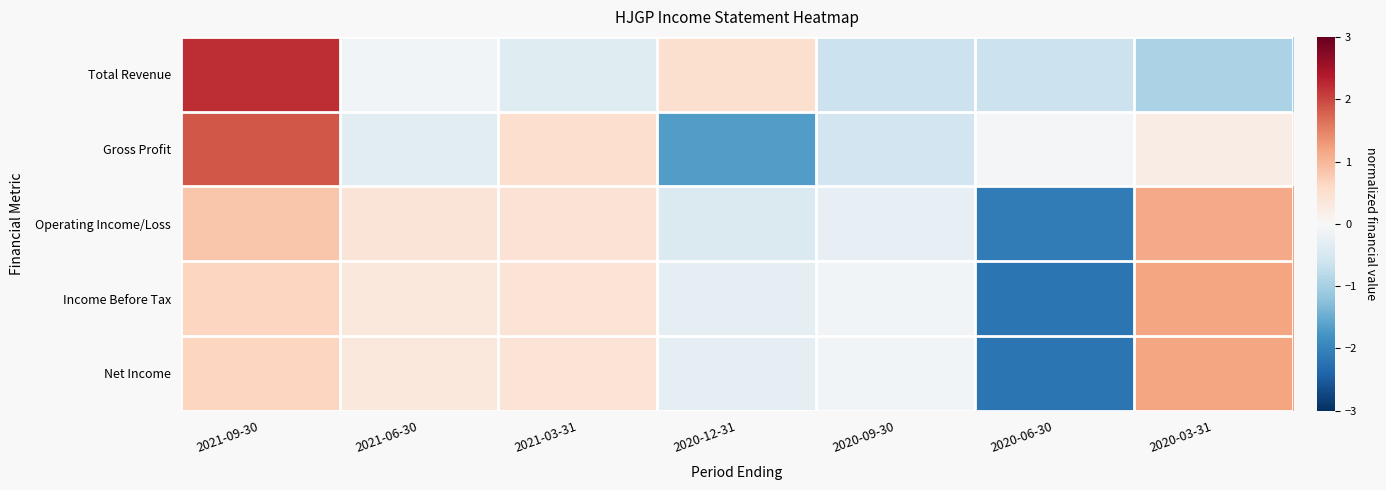

Reading left to right, list all the values displayed in this chart.

Total Revenue: 2021-09-30=2.2	2021-06-30=-0.1	2021-03-31=-0.4	2020-12-31=0.5	2020-09-30=-0.7	2020-06-30=-0.7	2020-03-31=-0.9
Gross Profit: 2021-09-30=1.9	2021-06-30=-0.3	2021-03-31=0.5	2020-12-31=-1.7	2020-09-30=-0.6	2020-06-30=-0.0	2020-03-31=0.2
Operating Income/Loss: 2021-09-30=0.8	2021-06-30=0.4	2021-03-31=0.4	2020-12-31=-0.4	2020-09-30=-0.3	2020-06-30=-2.1	2020-03-31=1.1
Income Before Tax: 2021-09-30=0.7	2021-06-30=0.3	2021-03-31=0.4	2020-12-31=-0.3	2020-09-30=-0.1	2020-06-30=-2.2	2020-03-31=1.2
Net Income: 2021-09-30=0.7	2021-06-30=0.3	2021-03-31=0.4	2020-12-31=-0.3	2020-09-30=-0.1	2020-06-30=-2.2	2020-03-31=1.2